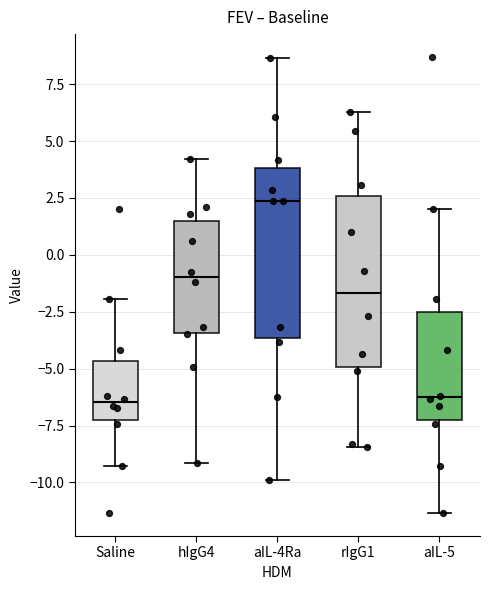

Reading left to right, read every box against the y-axis: the position of its median line, the range the box covers, and the ends of its whiskers. The values are not printed on the chart, so give them approximately, as read against the axis.

Saline: median -6.5, box -7.5 to -4.5, whiskers -9.5 to -2.0
hIgG4: median -1.0, box -3.5 to 1.5, whiskers -9.0 to 4.0
aIL-4Ra: median 2.5, box -3.5 to 4.0, whiskers -10.0 to 8.5
rIgG1: median -1.5, box -5.0 to 2.5, whiskers -8.5 to 6.5
aIL-5: median -6.5, box -7.0 to -2.5, whiskers -11.5 to 2.0